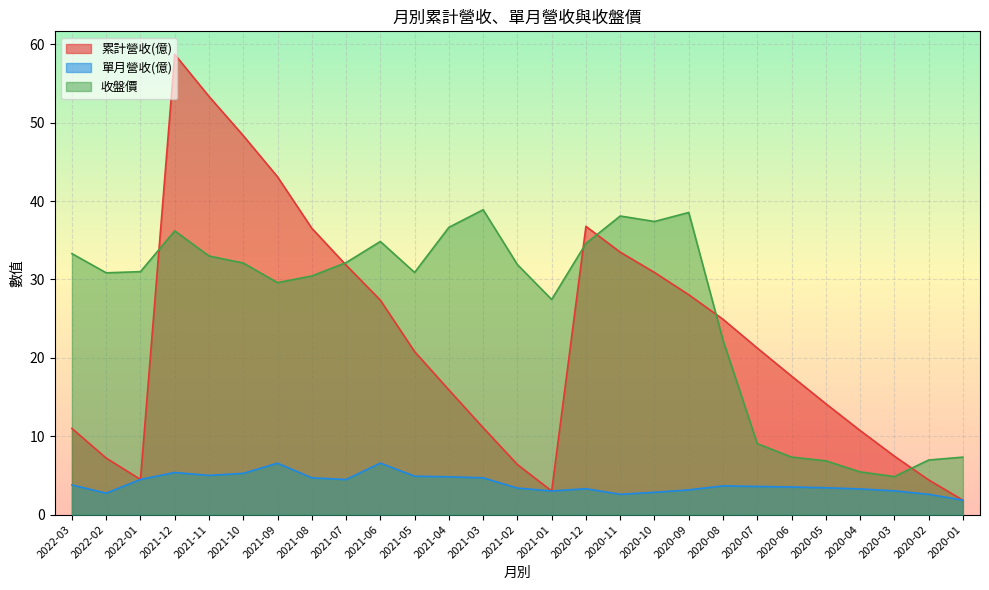

How many interior local peaks does the 單月營收(億) series have?

5